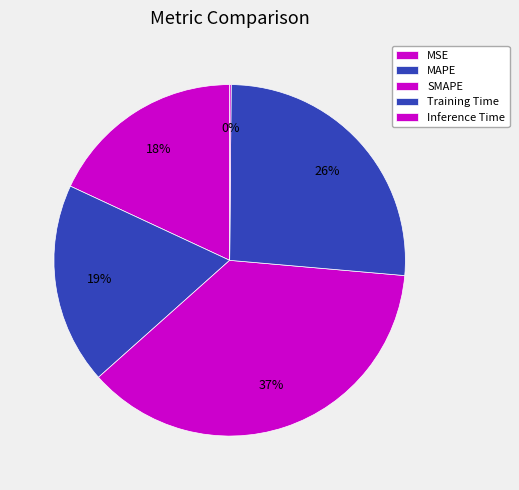

Which category has the smallest portion of the pie?

Inference Time